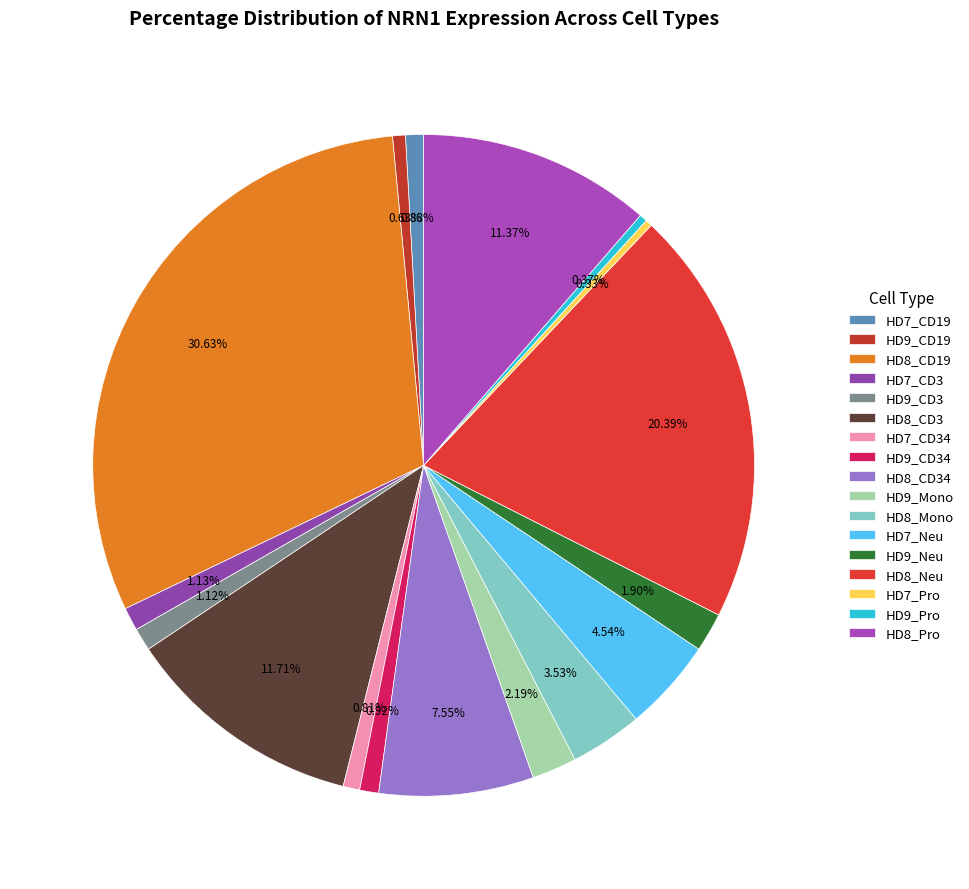

What percentage do HD8_CD34 and HD8_Mono together represent?

11.1%